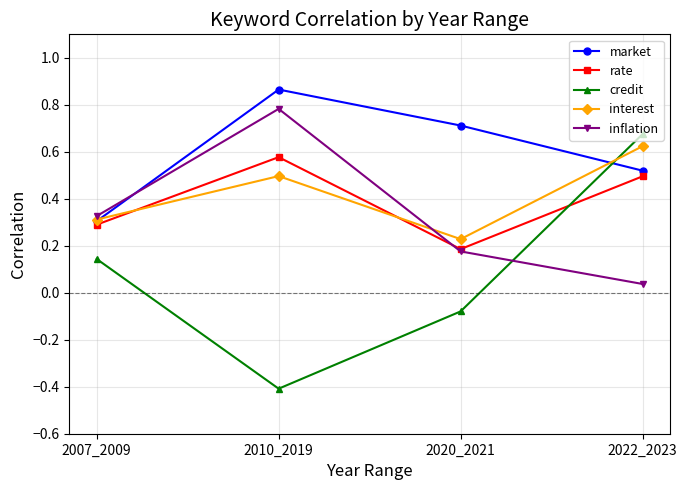

Rank the series at 2022_2023 from highest to lowest value.

credit, interest, market, rate, inflation